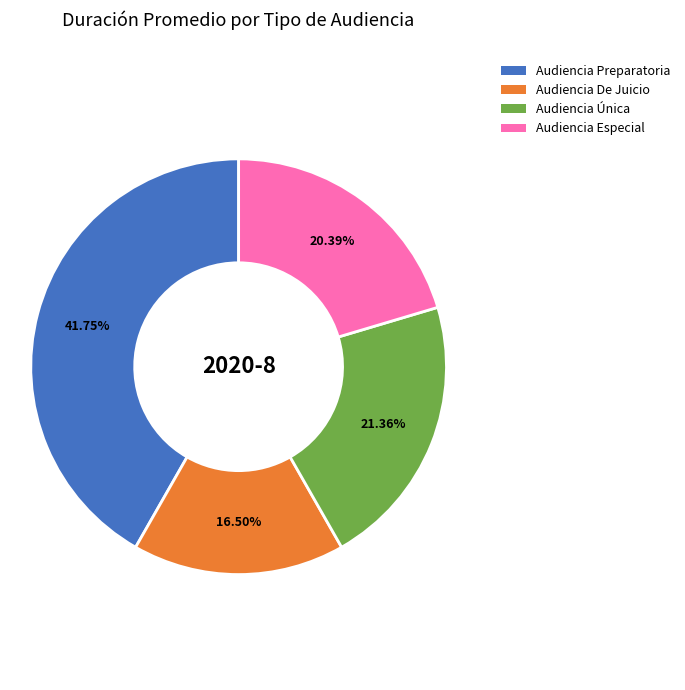

What percentage is NOT represented by Audiencia Única?

78.6%